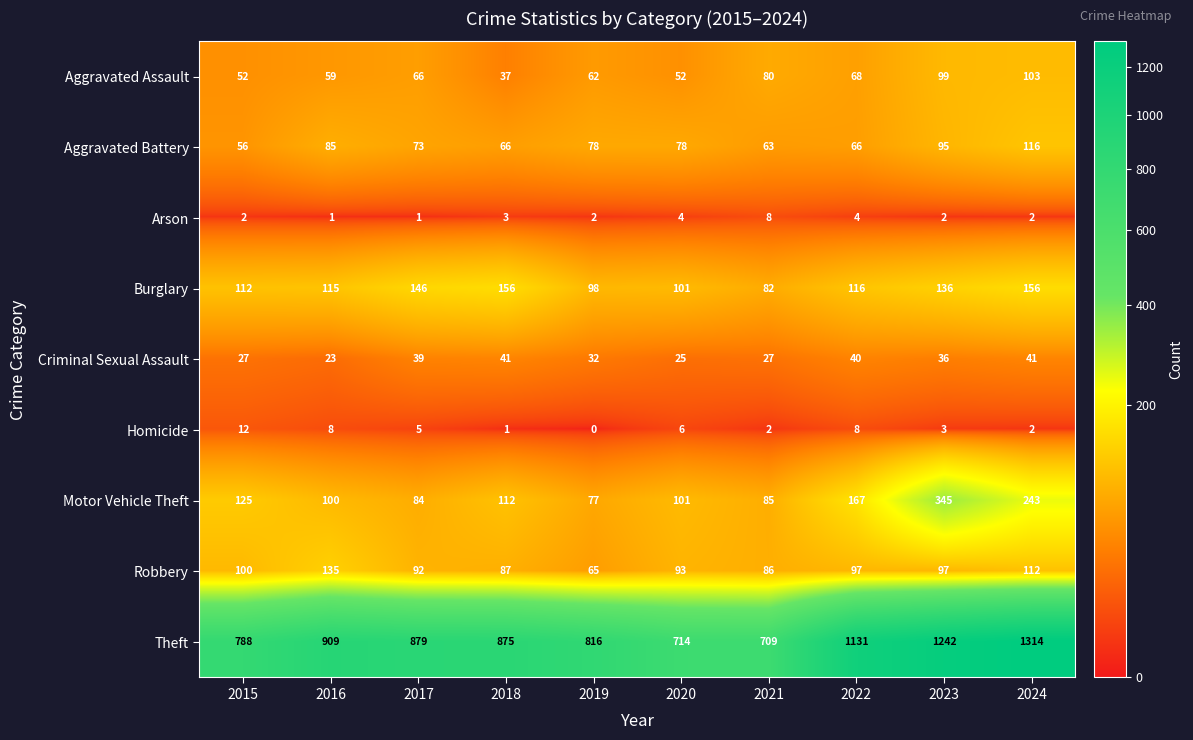

How many categories are shown in the chart?

10